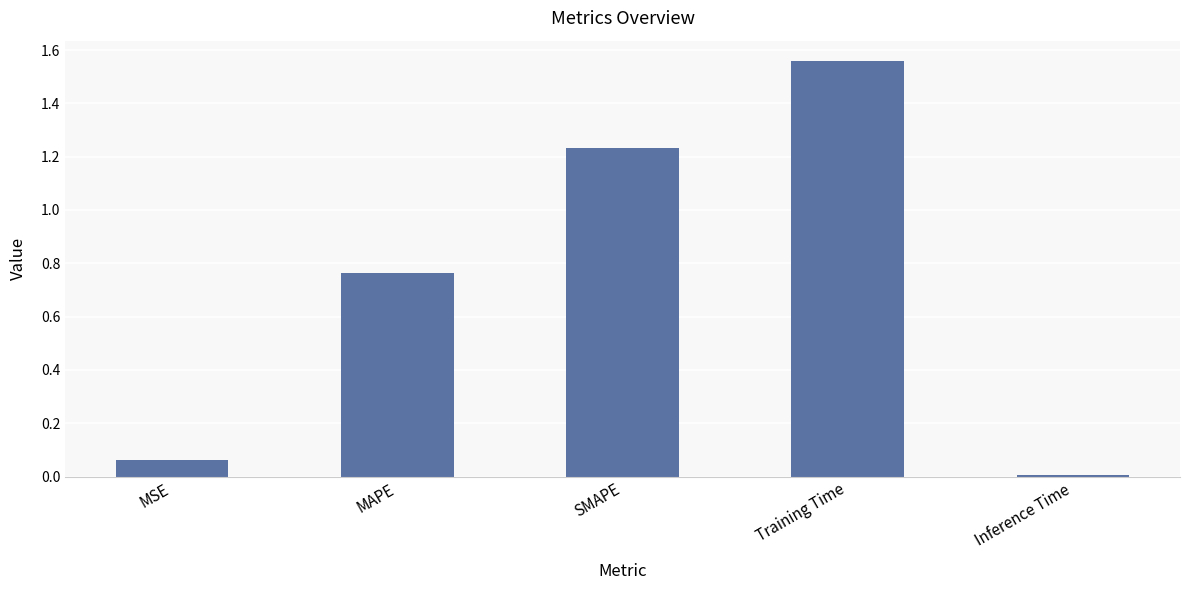

What is the difference between the maximum and second lowest values?

1.5